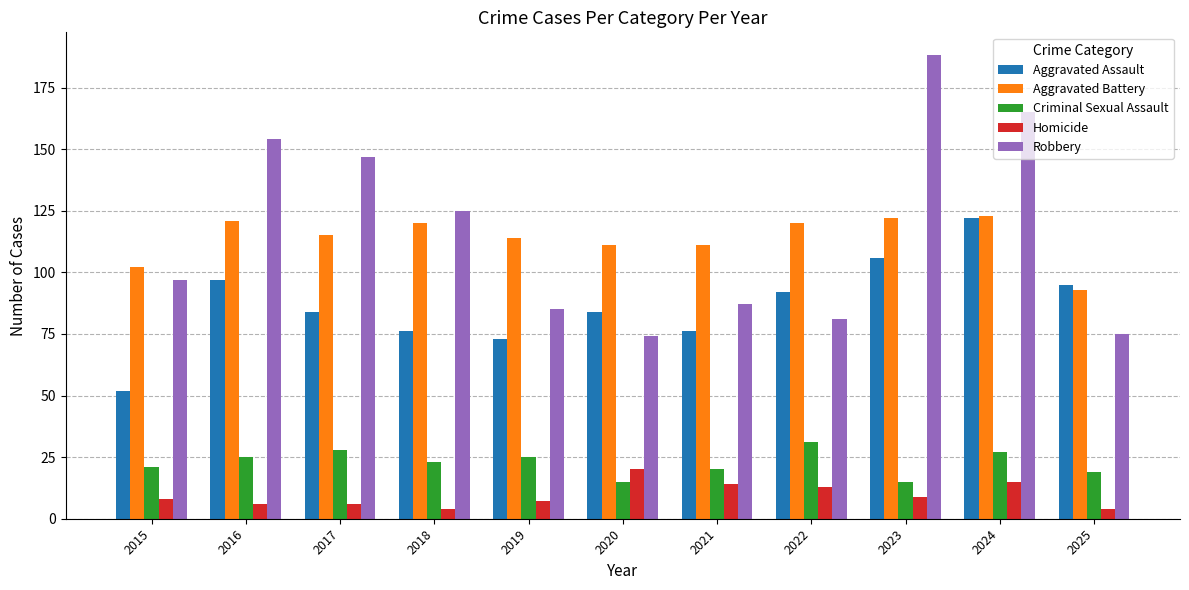

What is the spread (max minus min) of values at 2016?

148